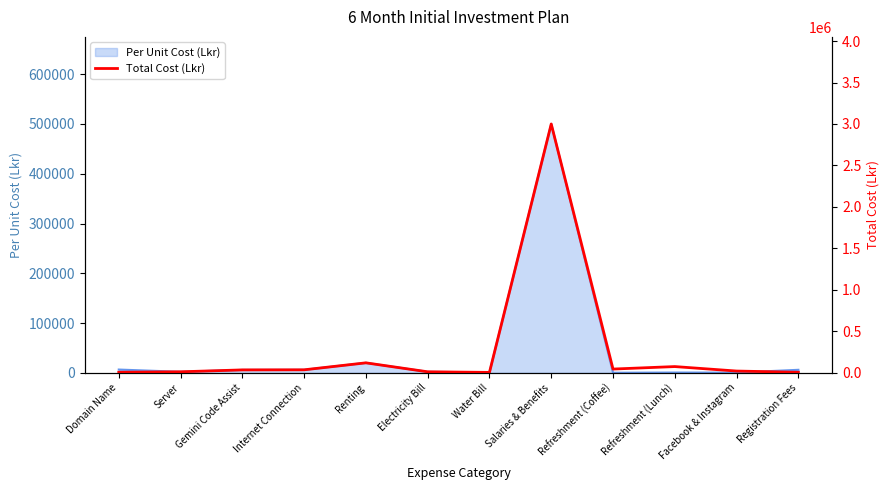

What position from the right is Salaries & Benefits?

5